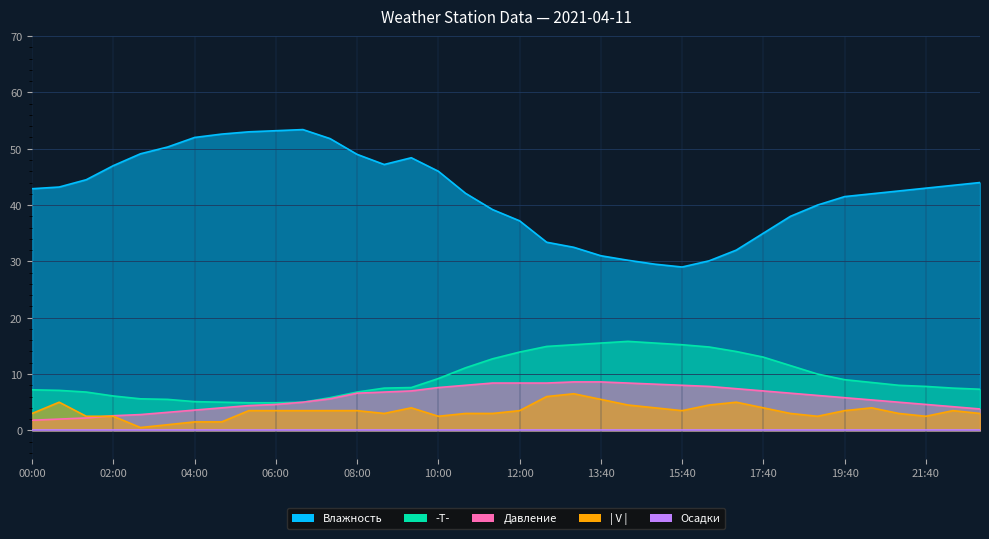

Does the chart display data point markers on the line(s)?

No